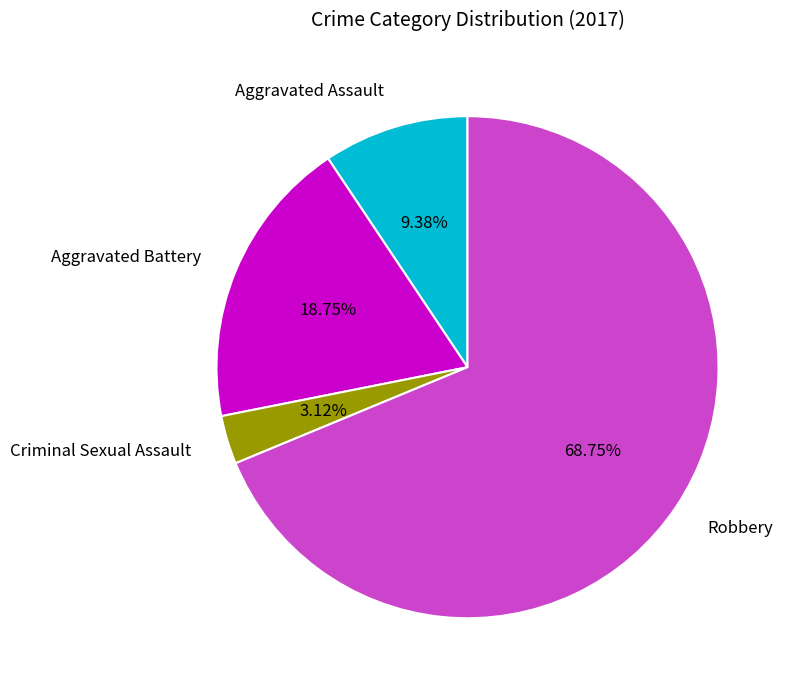

The Criminal Sexual Assault slice represents 3% of the pie. True or false?

True